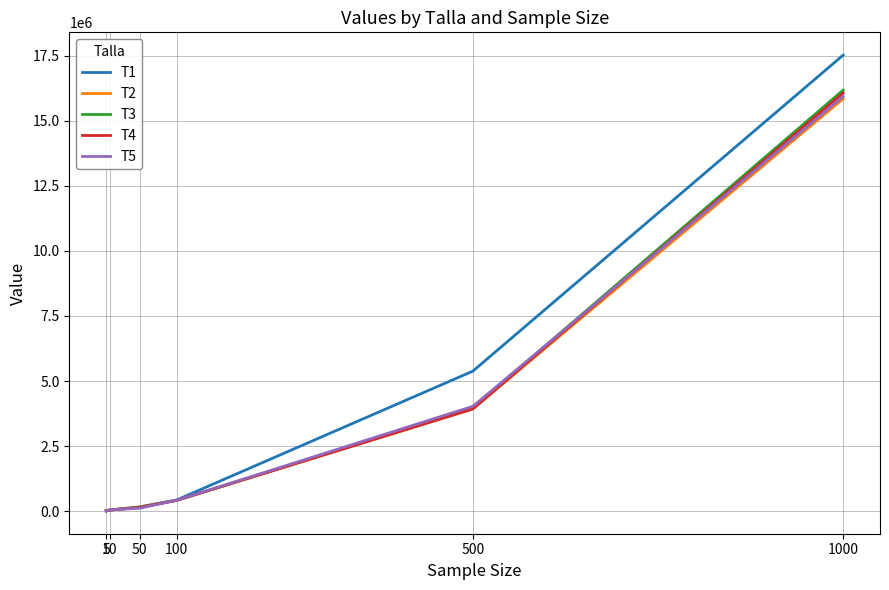

Which series has the widest spread of values?

T1